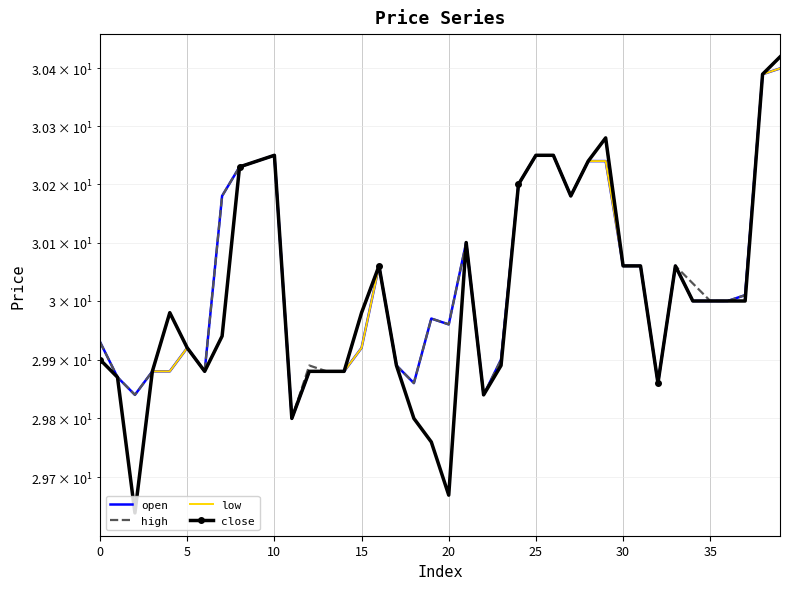

What is the difference between the second highest and minimum values in the low series?

0.8